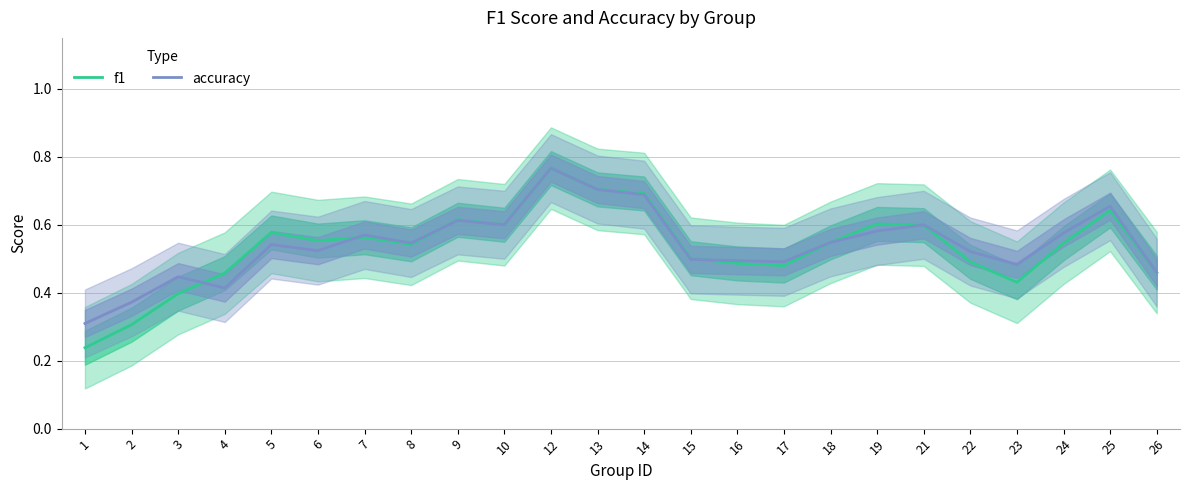

What are all the series names shown in the legend?

f1, accuracy